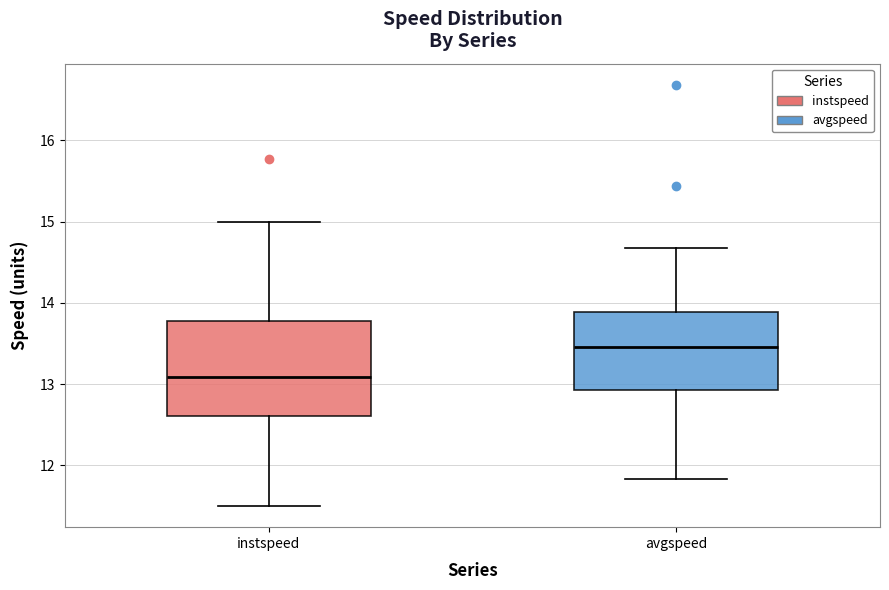

Which box has the highest median line?

avgspeed